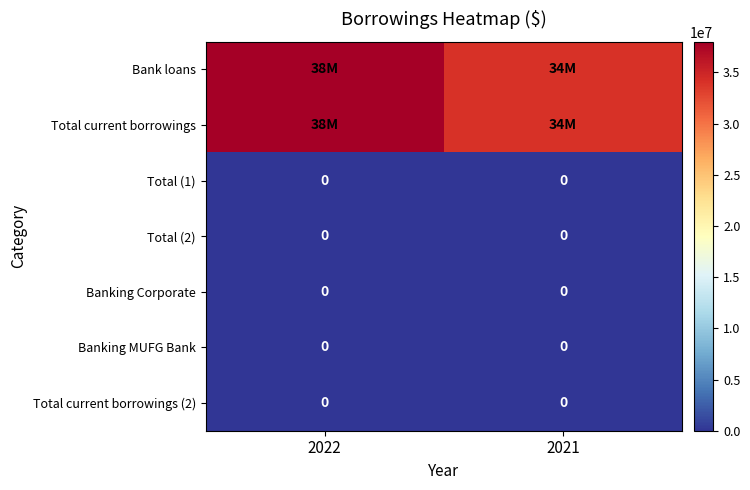

The Total (2) series shows 0 at 2021. True or false?

True